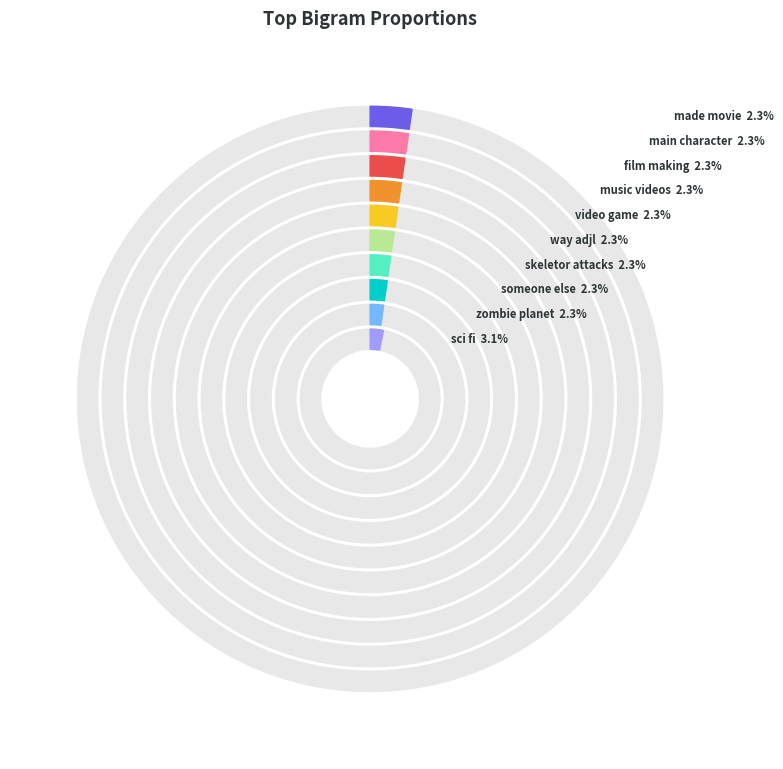

The skeletor attacks slice represents 1% of the pie. True or false?

False